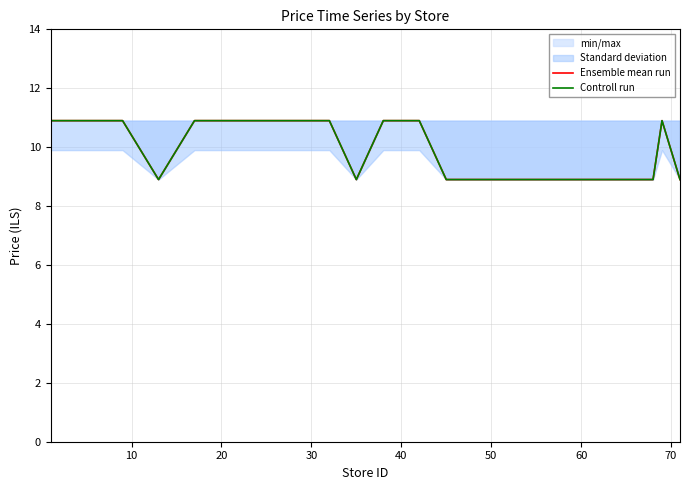

How many data points in Ensemble mean run are less than 10?

6